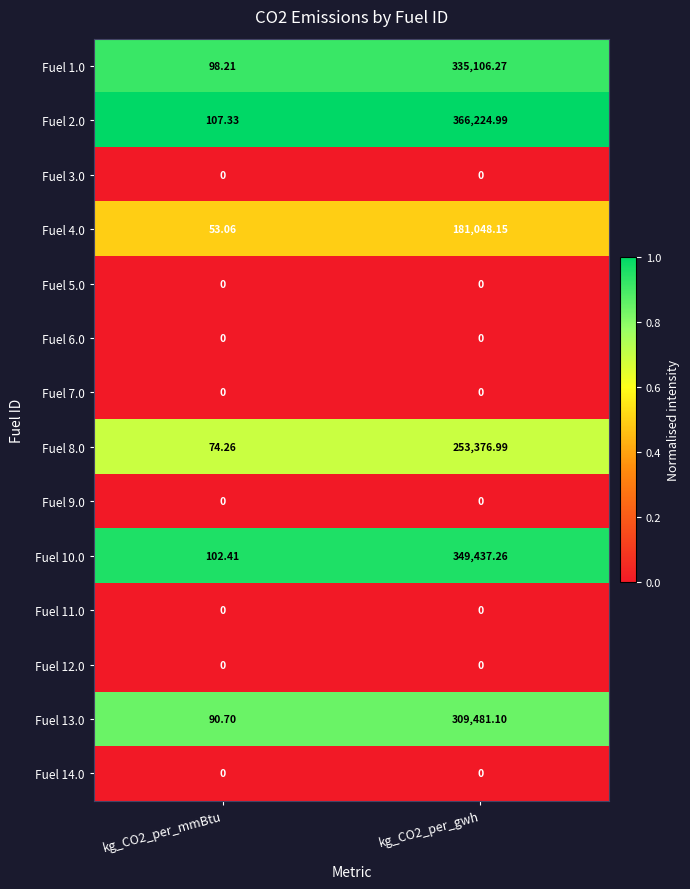

Which category has the highest value across all series?

kg_CO2_per_gwh